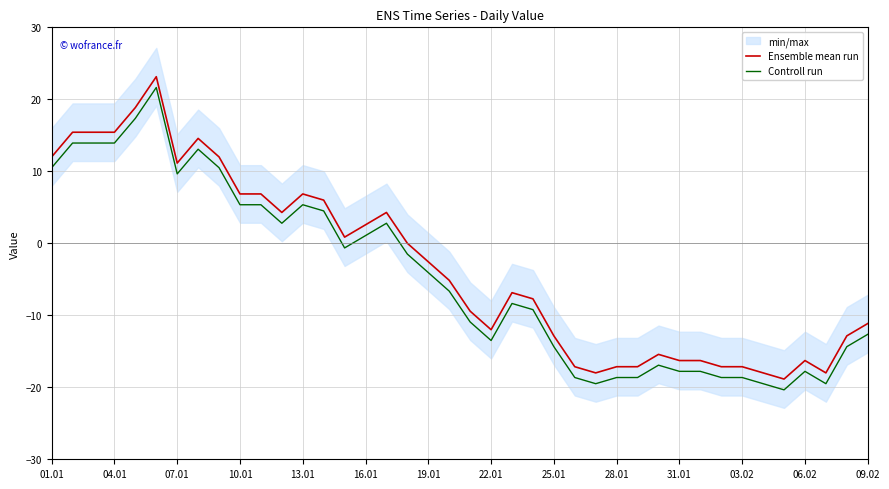

What is the lowest value of the Ensemble mean run series?

-18.9